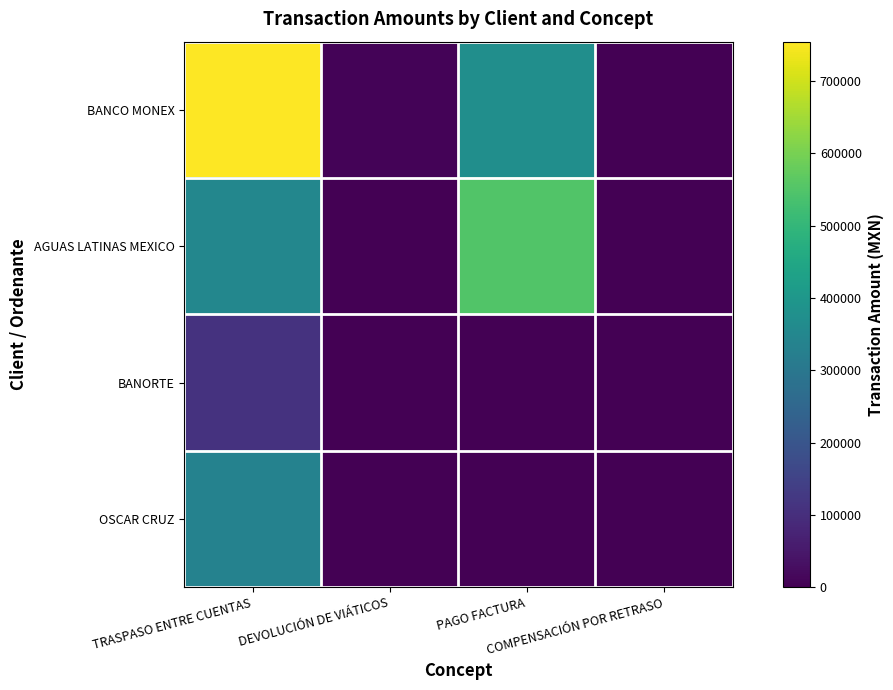

What is the total value across all series at TRASPASO ENTRE CUENTAS?

1550147.1